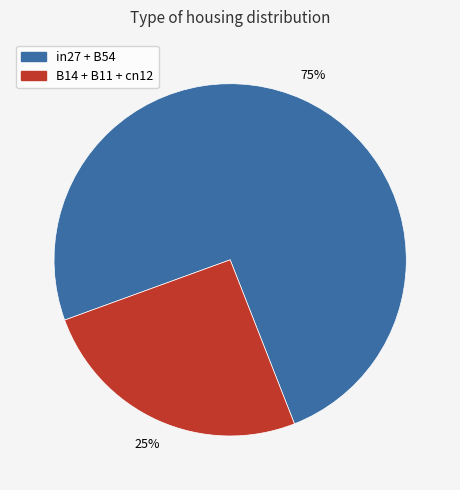

Is there a majority slice in this chart?

Yes